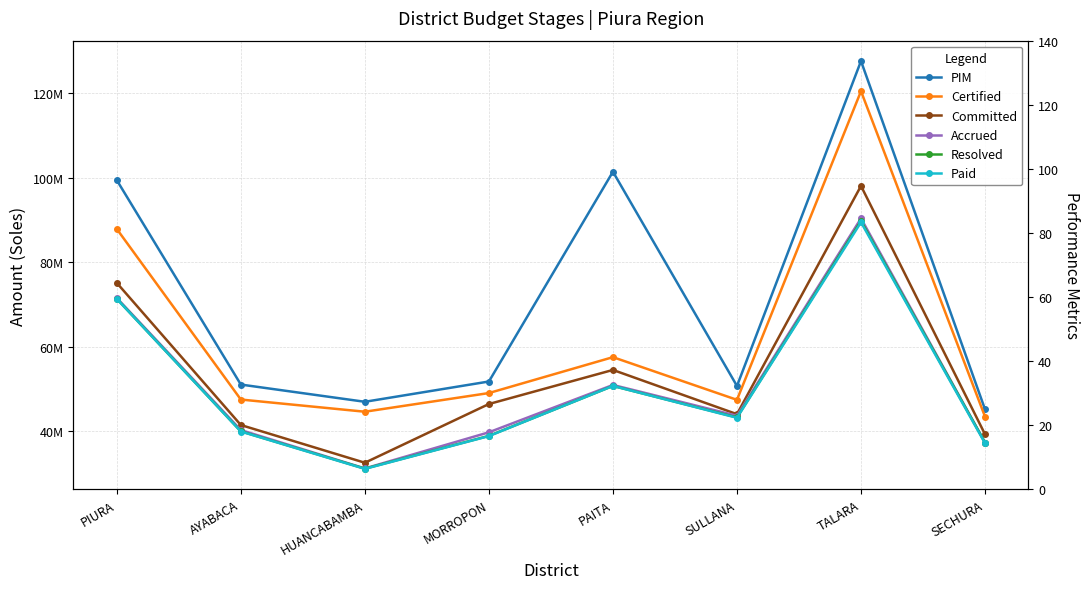

Reading left to right, list all the values displayed in this chart.

PIM: 99433077	51018772	46936506	51744109	101437404	50685279	127657882	45134548
Certified: 87868162	47470102	44583885	49008189	57510694	47401579	120522479	43409829
Committed: 75099531	41434361	32497556	46410519	54483351	44004895	98076501	39223110
Accrued: 71531229	40233326	31147685	39710960	50924071	43624412	90389884	37290516
Resolved: 71344410	39941323	31100269	38863043	50699725	43230169	89789439	37280239
Paid: 71313431	39898635	31042729	38814980	50696858	43149737	89465937	37116324